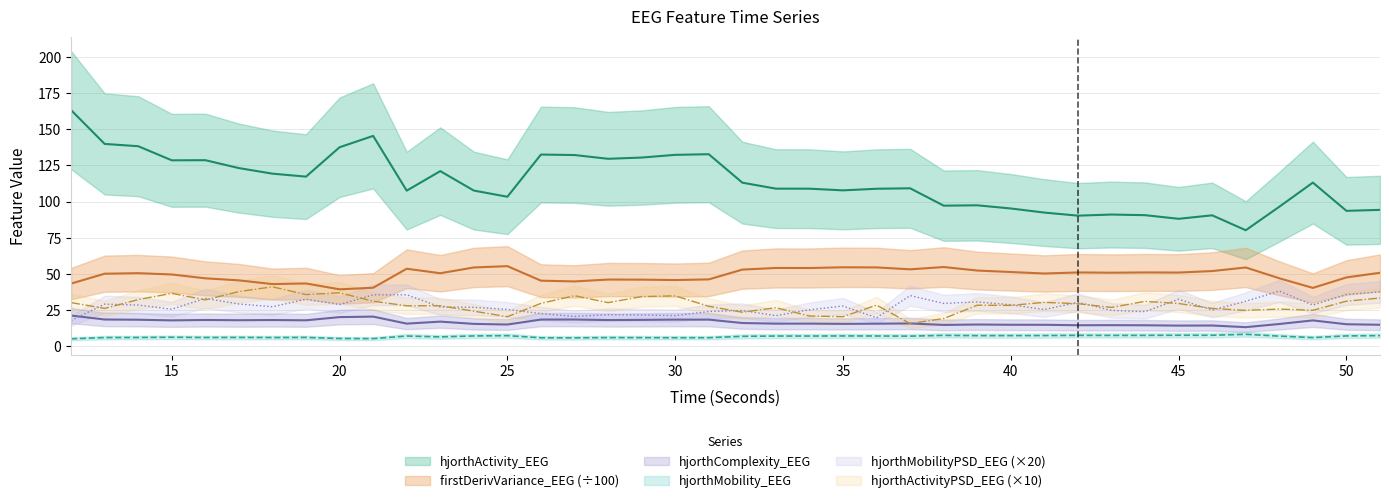

Count the number of data series in this chart.

6